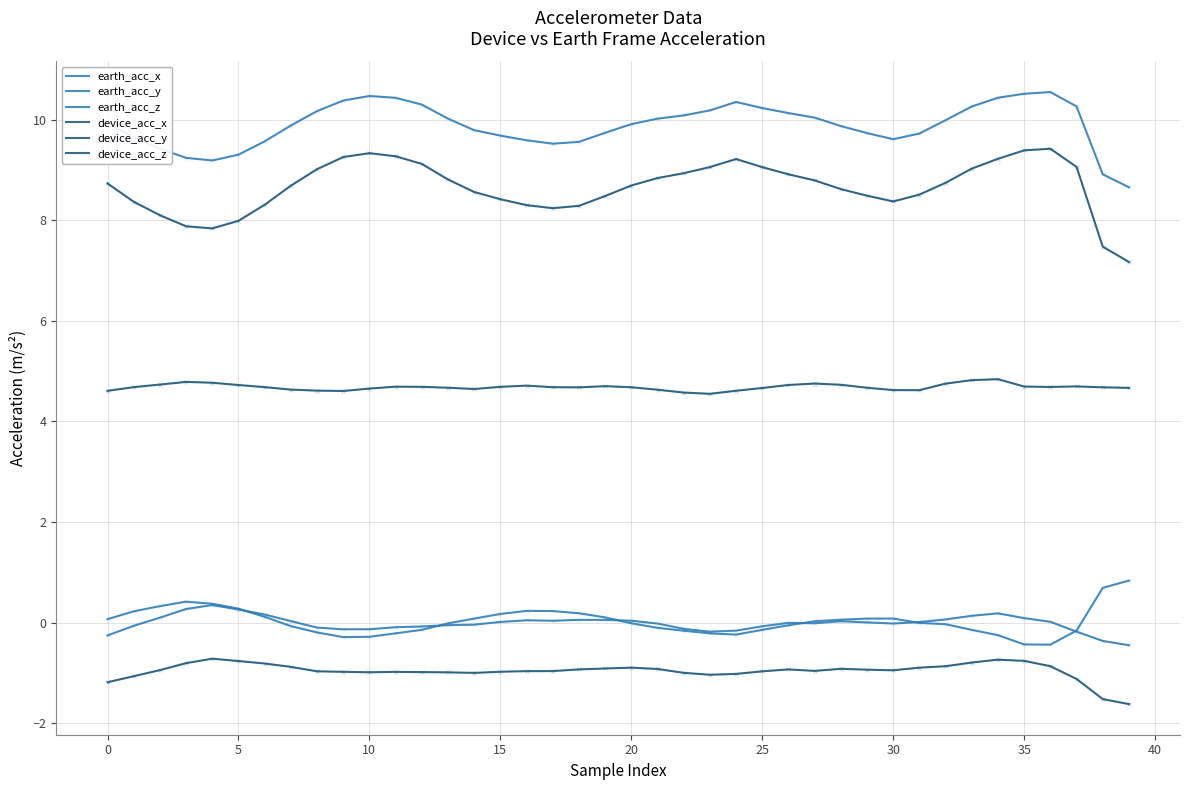

Which series has the largest total across all categories?

earth_acc_z